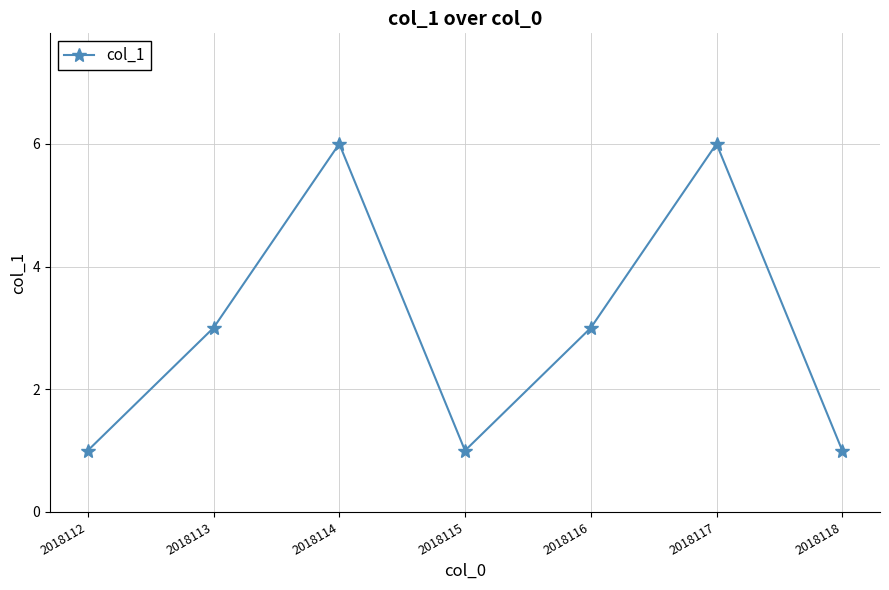

Reading right to left, transcribe all the data shown in this chart.

1	6	3	1	6	3	1